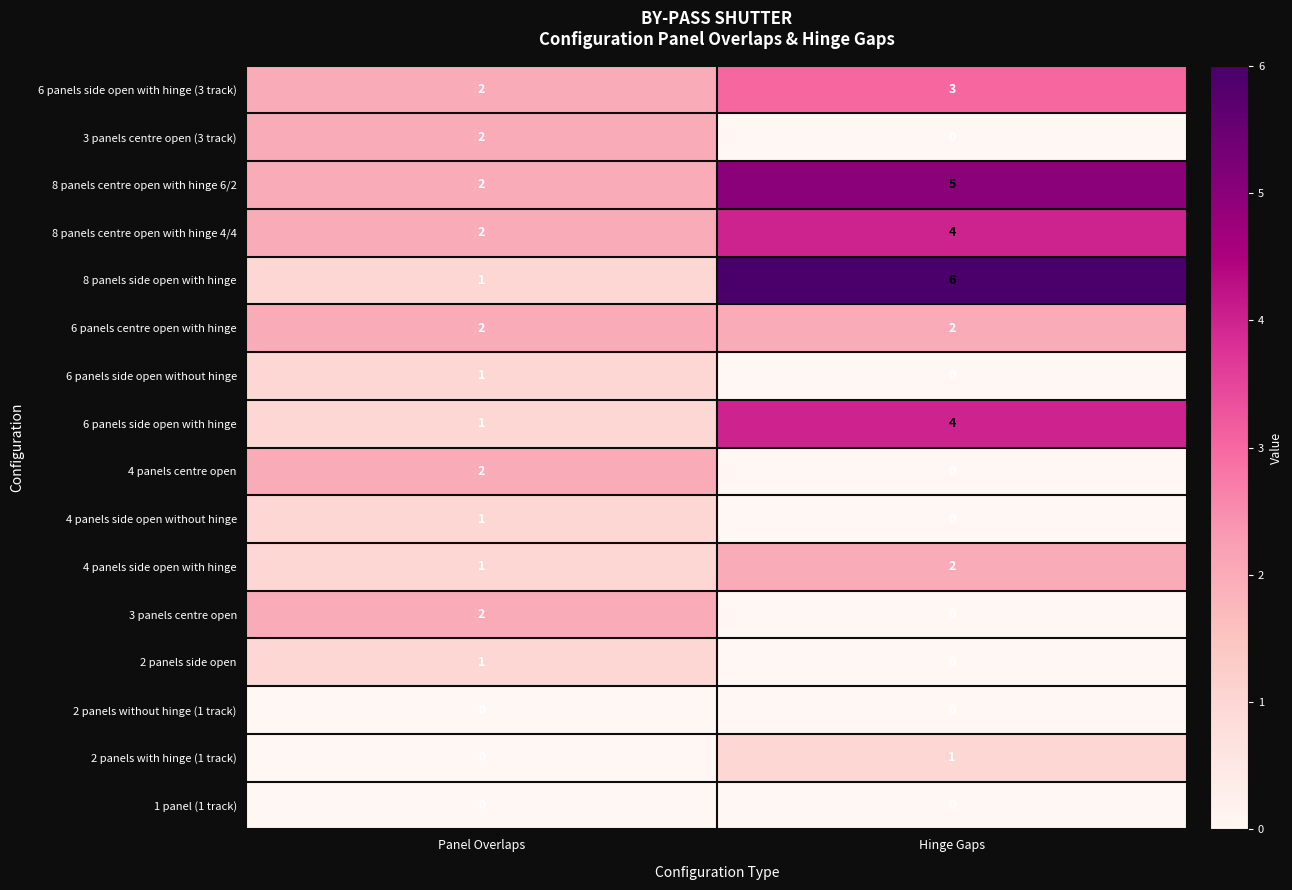

Which label corresponds to the largest value in the chart?

Hinge Gaps